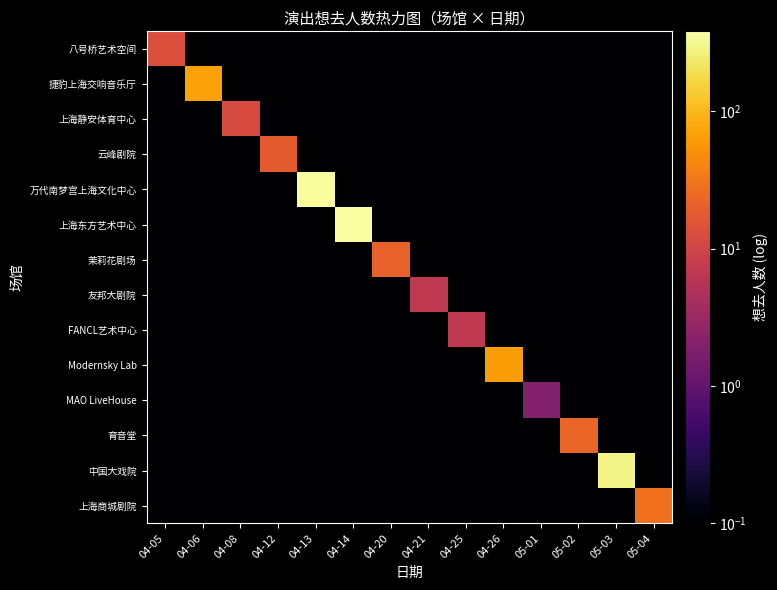

Between 04-06 and 05-02, which is larger?

04-06